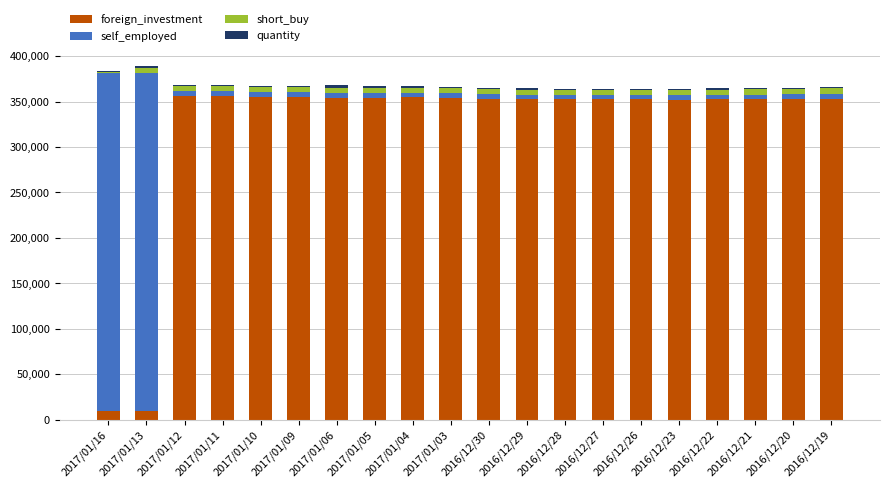

What is the difference between the maximum and second lowest values in the self_employed series?

366961